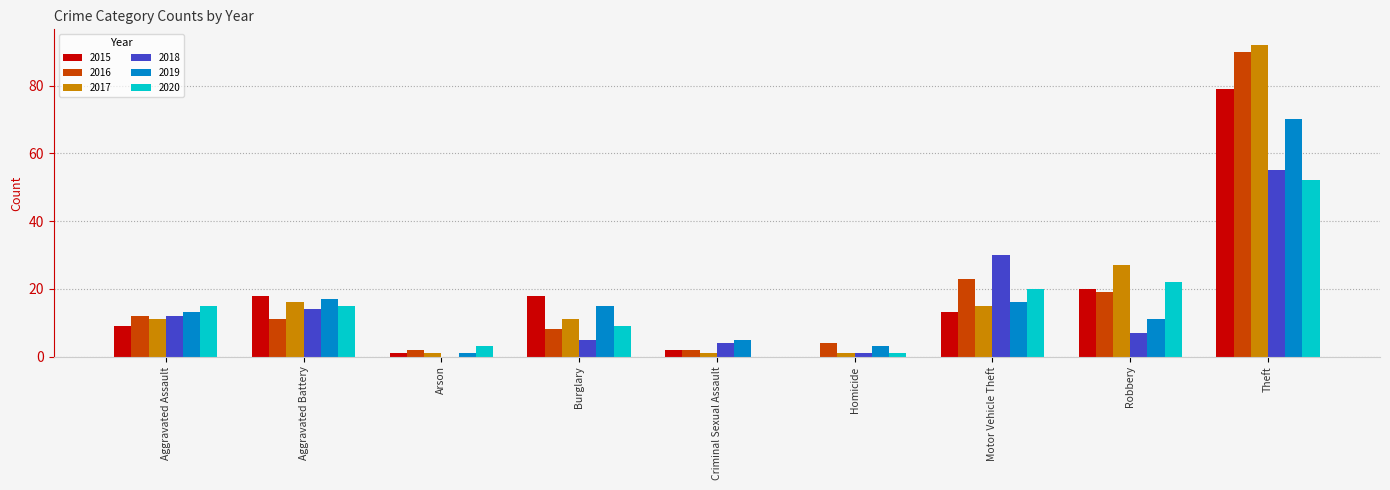

Which series changed the most between Motor Vehicle Theft and Robbery?

2018